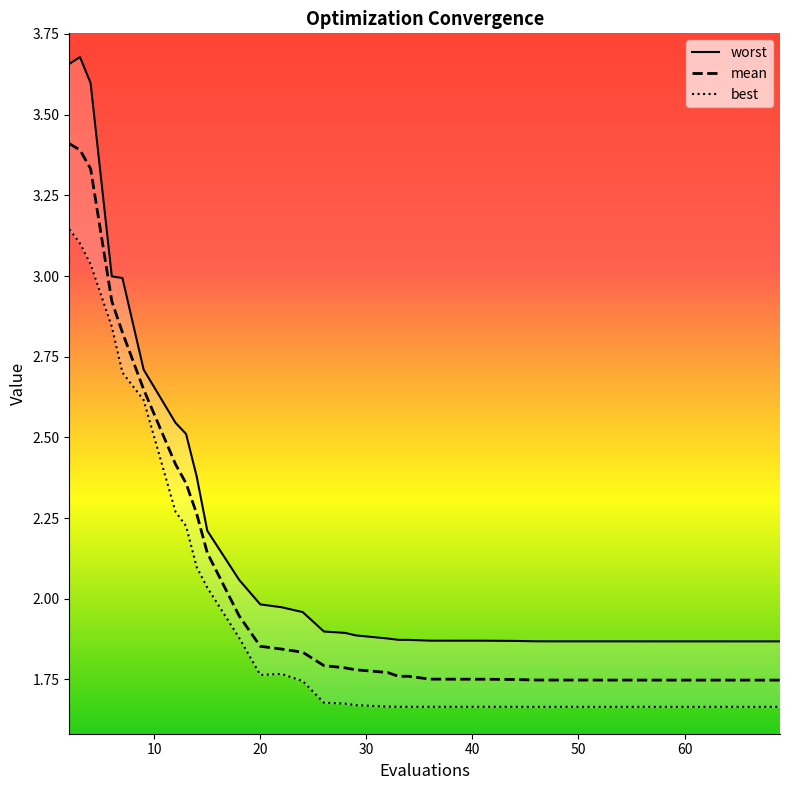

List the series in order of their overall mean, highest first.

worst, mean, best